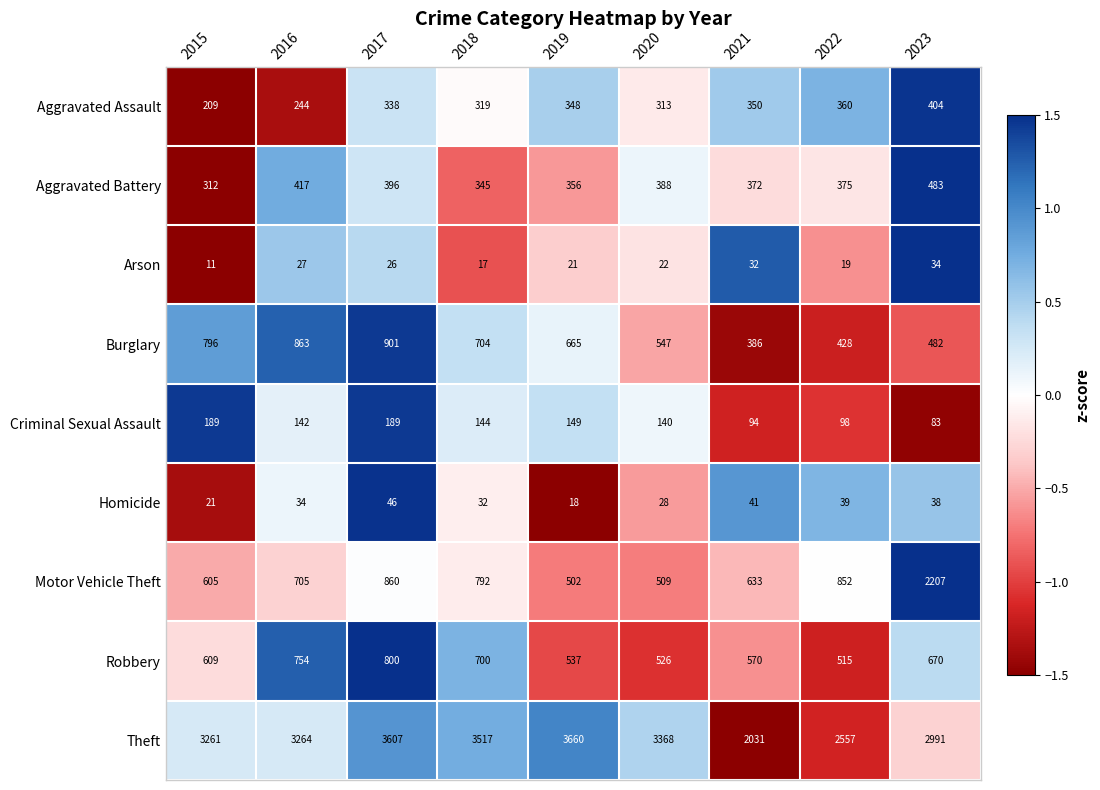

What is the average value of the Burglary series?

641